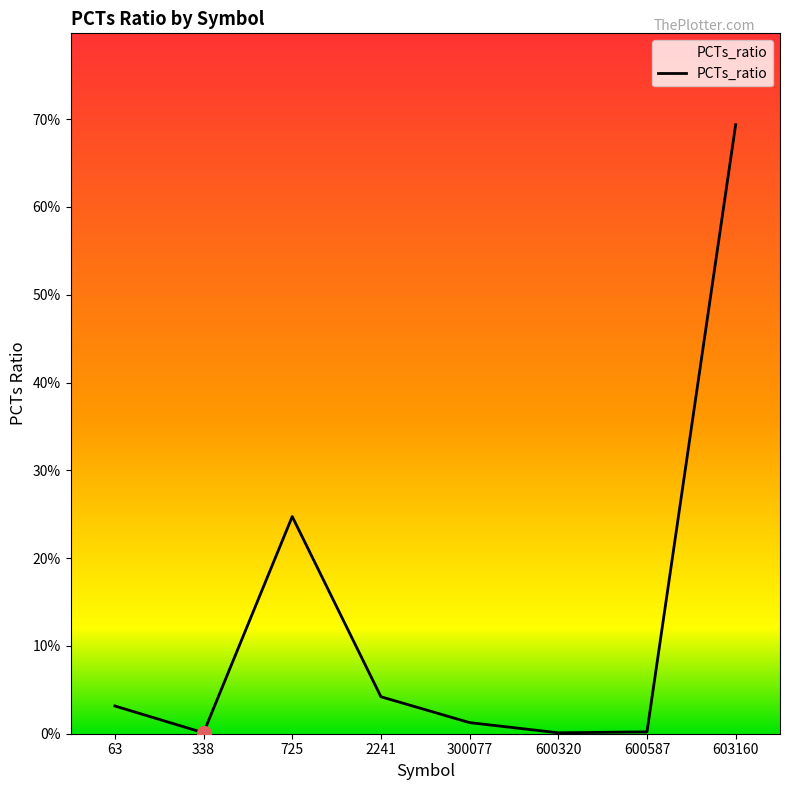

Which has a higher value, 2241 or 725?

725